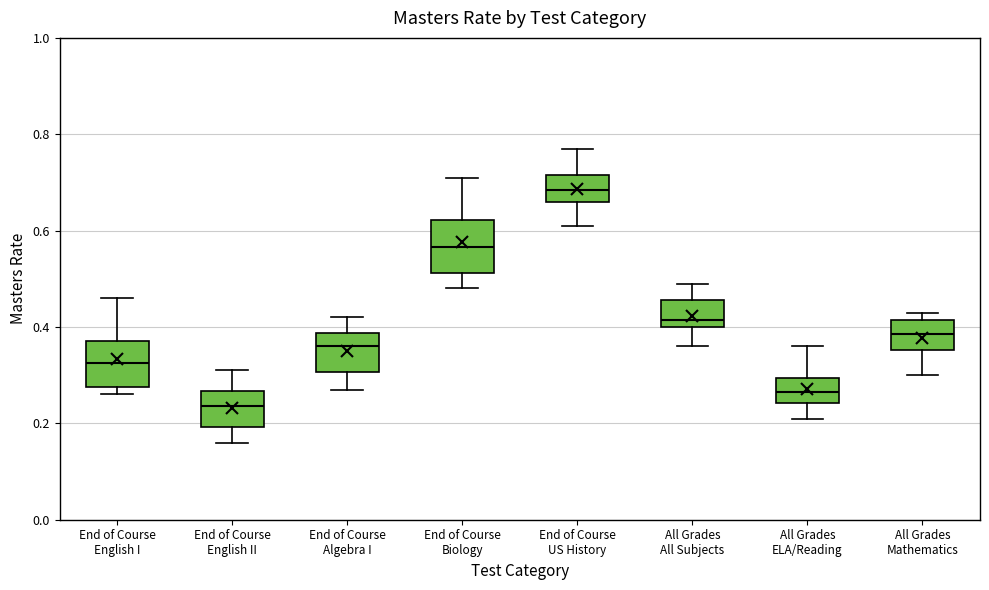

Which box has the highest median line?

End of Course US History